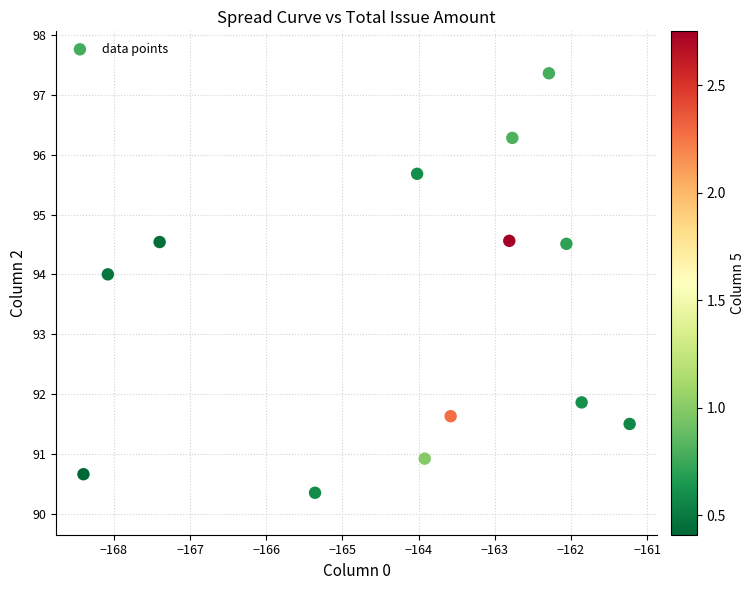

What Y value in the scatter plot is closest to 93?

94.0